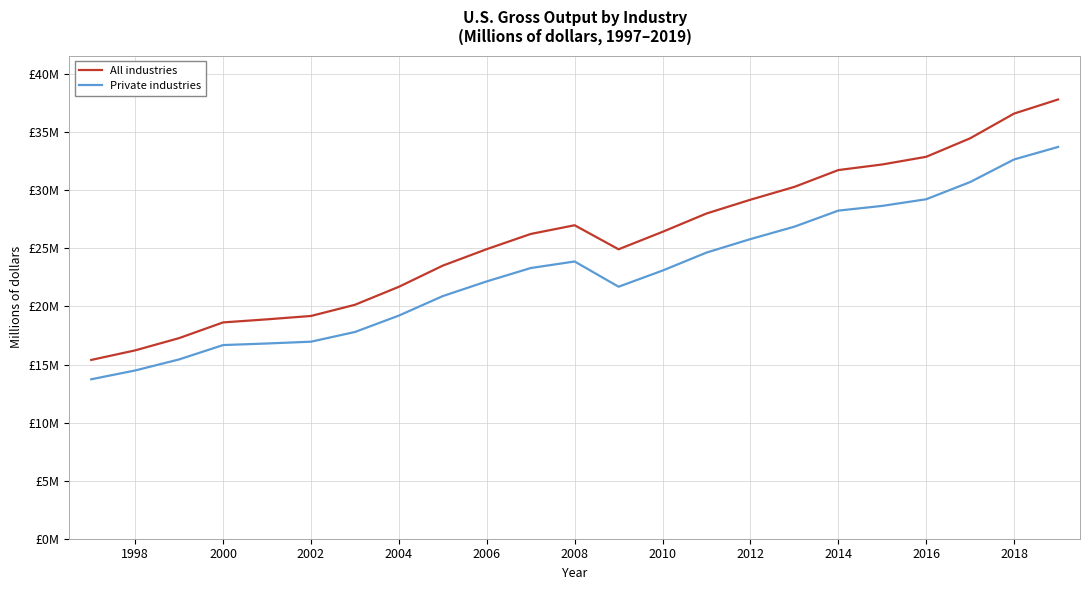

Does the chart have visible grid lines?

Yes